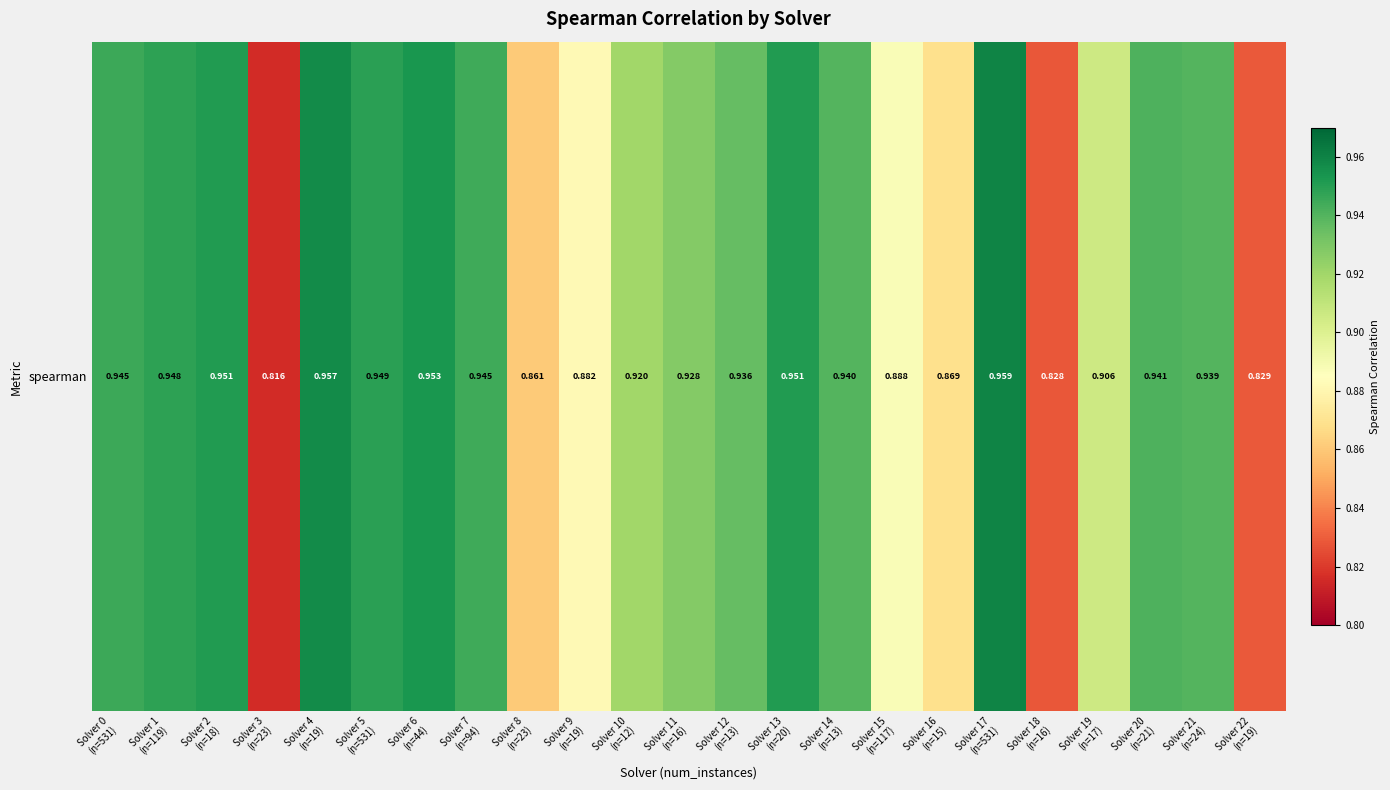

Rank the categories by value from highest to lowest.

Solver 17
(n=531), Solver 4
(n=19), Solver 6
(n=44), Solver 13
(n=20), Solver 2
(n=18), Solver 5
(n=531), Solver 1
(n=119), Solver 0
(n=531), Solver 7
(n=94), Solver 20
(n=21), Solver 14
(n=13), Solver 21
(n=24), Solver 12
(n=13), Solver 11
(n=16), Solver 10
(n=12), Solver 19
(n=17), Solver 15
(n=117), Solver 9
(n=19), Solver 16
(n=15), Solver 8
(n=23), Solver 22
(n=19), Solver 18
(n=16), Solver 3
(n=23)